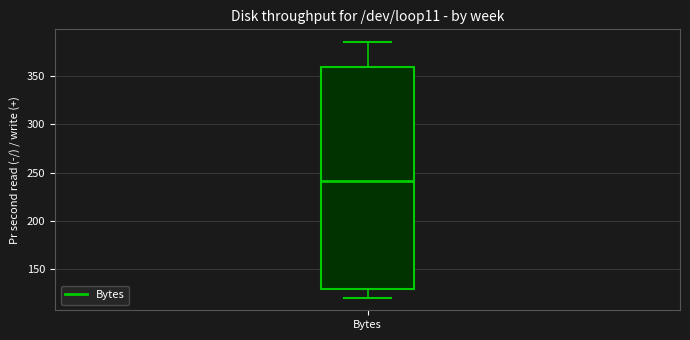

Read this box plot against the y-axis: the position of the median line, the range covered by the box, and the ends of both whiskers. The values are not printed on the chart, so give them approximately, as read against the axis.

median 240, box 130 to 360, whiskers 120 to 385